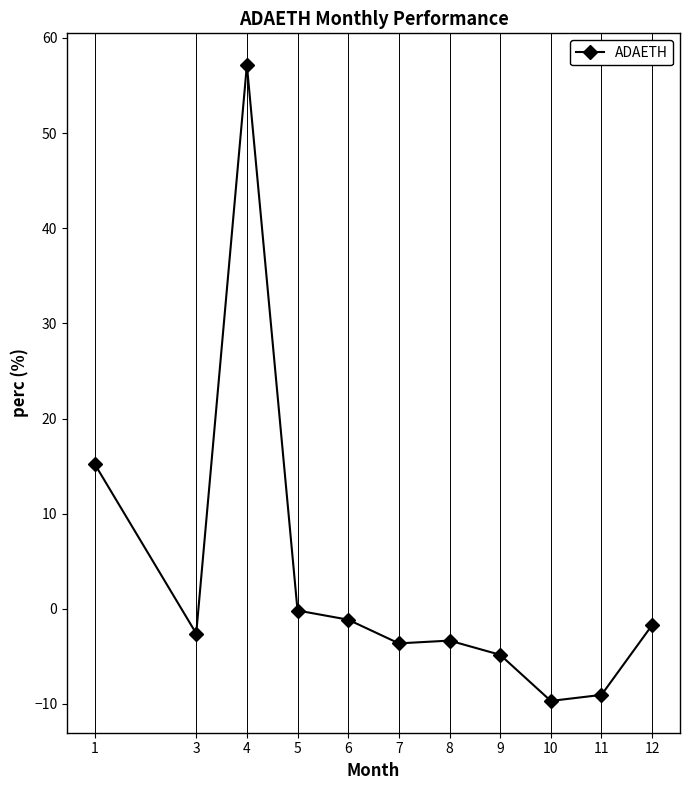

Which label corresponds to the largest value in the chart?

4